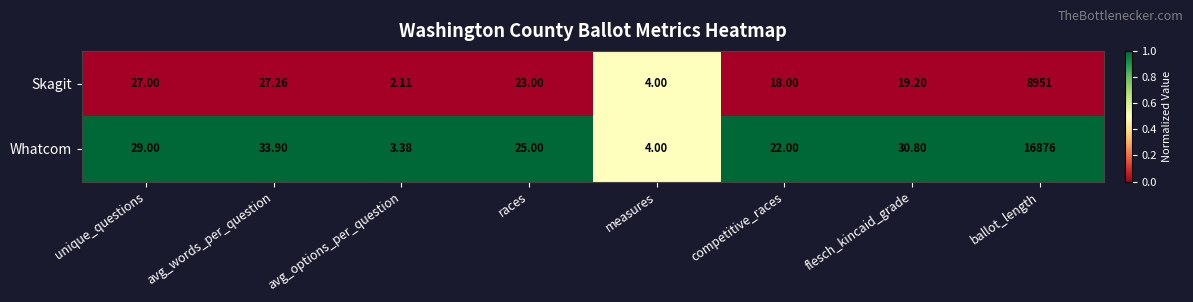

Which series has the widest spread of values?

Whatcom